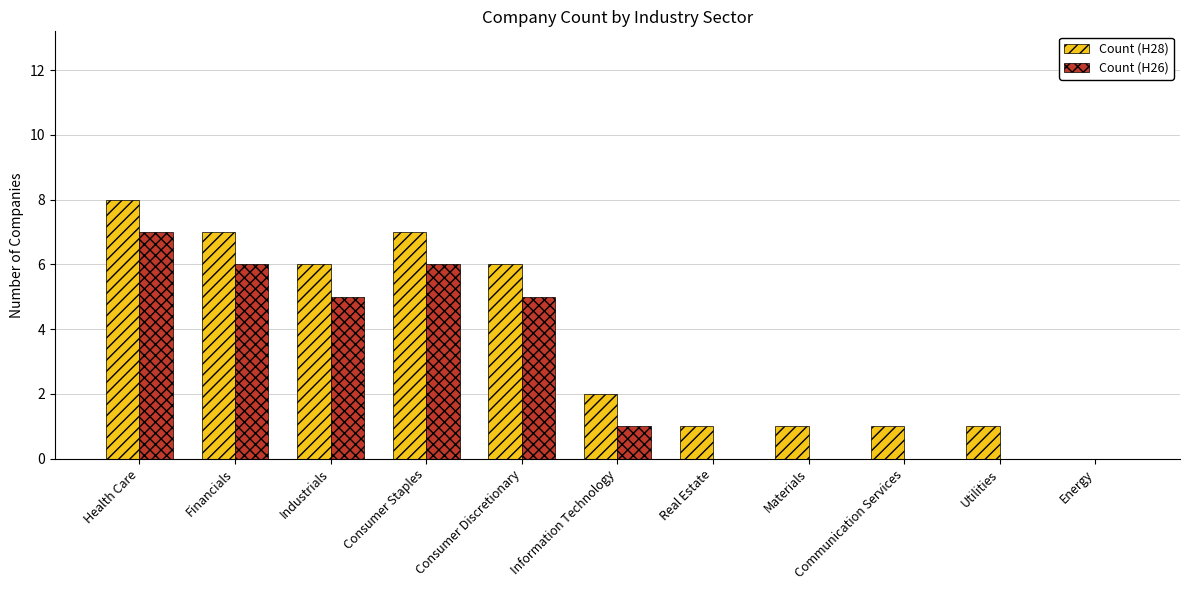

What is the average value of the Count (H28) series?

4